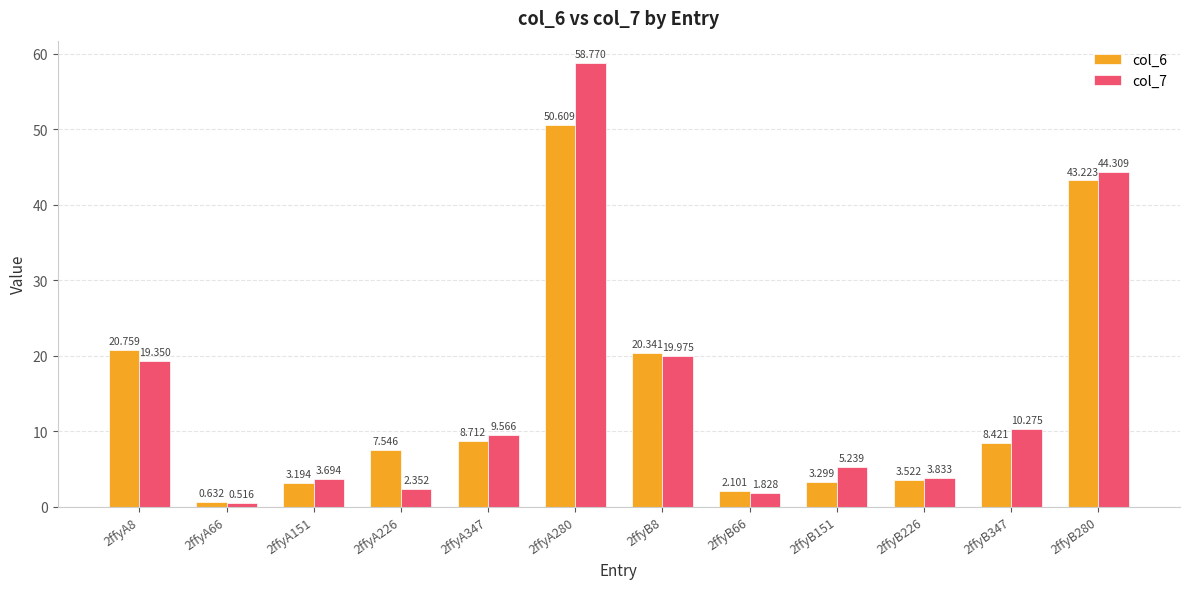

Is the value of col_6 at 2ffyB226 greater than the value of col_7 at 2ffyB8?

No